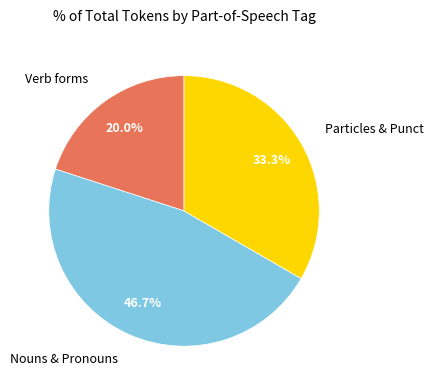

Is there any slice that represents more than half of the pie?

No